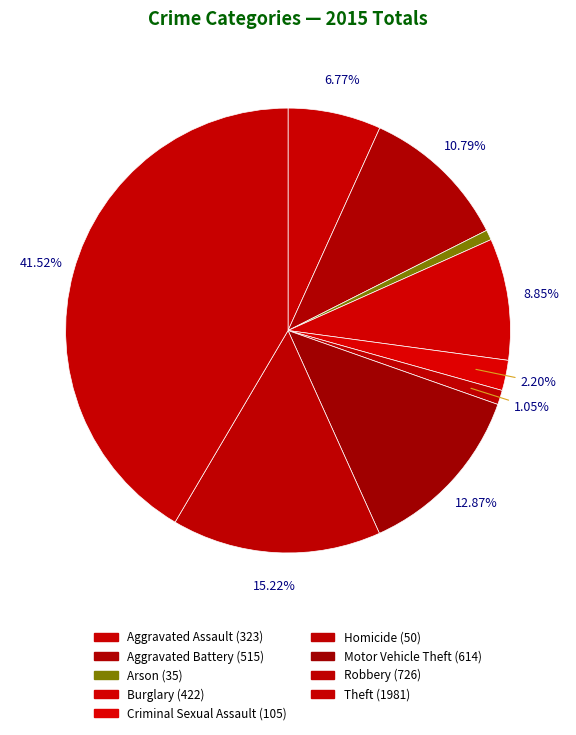

To the nearest percent, what percentage of the pie is Motor Vehicle Theft?

13%